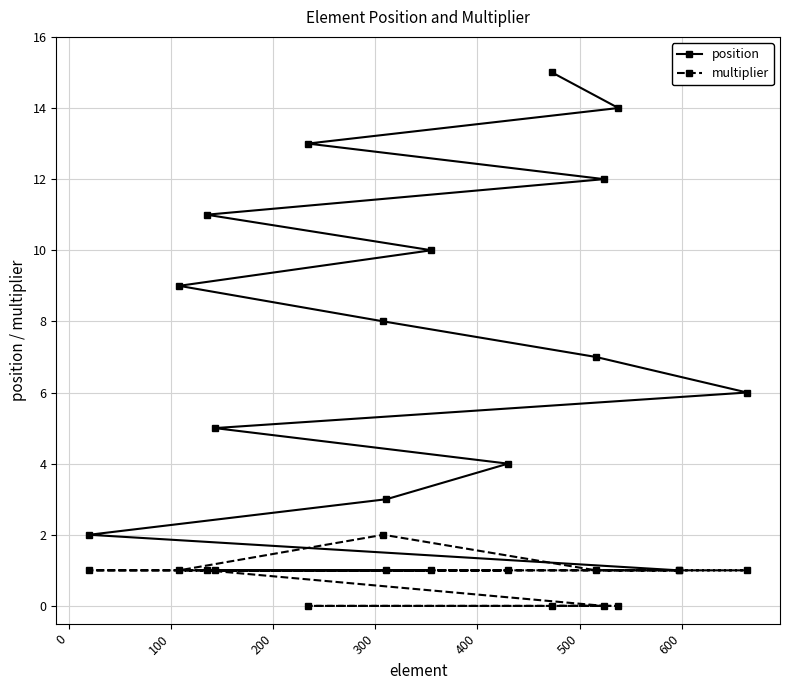

Which series has the largest total across all categories?

position